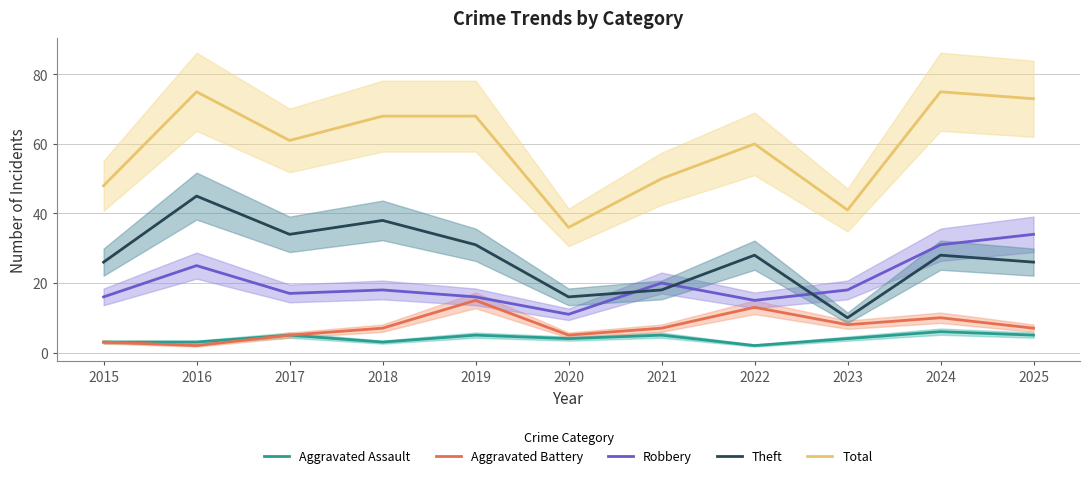

At which category is the sum across all series the highest?

2016